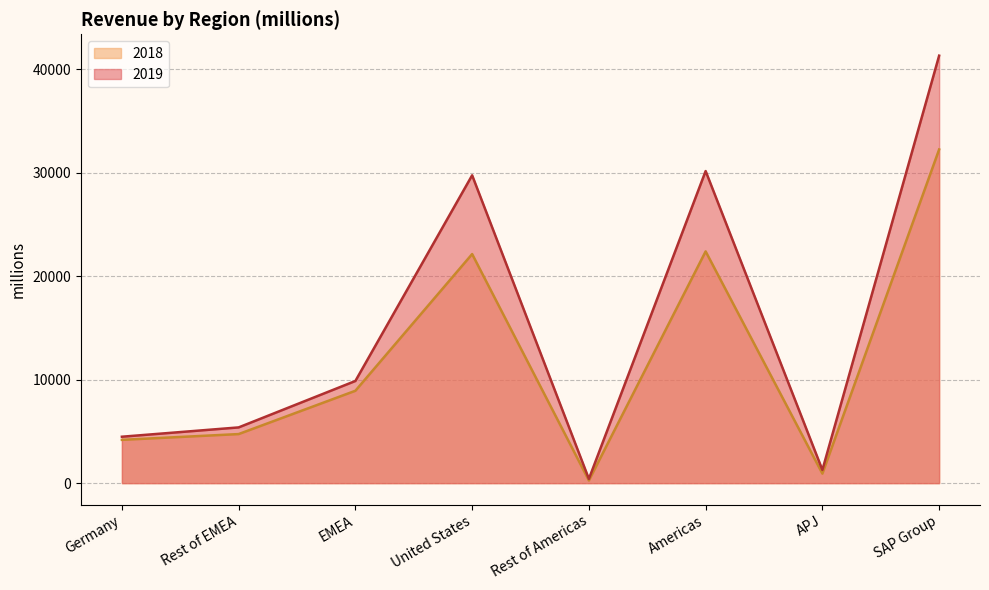

What is the label of the 6th point from the left?

Americas